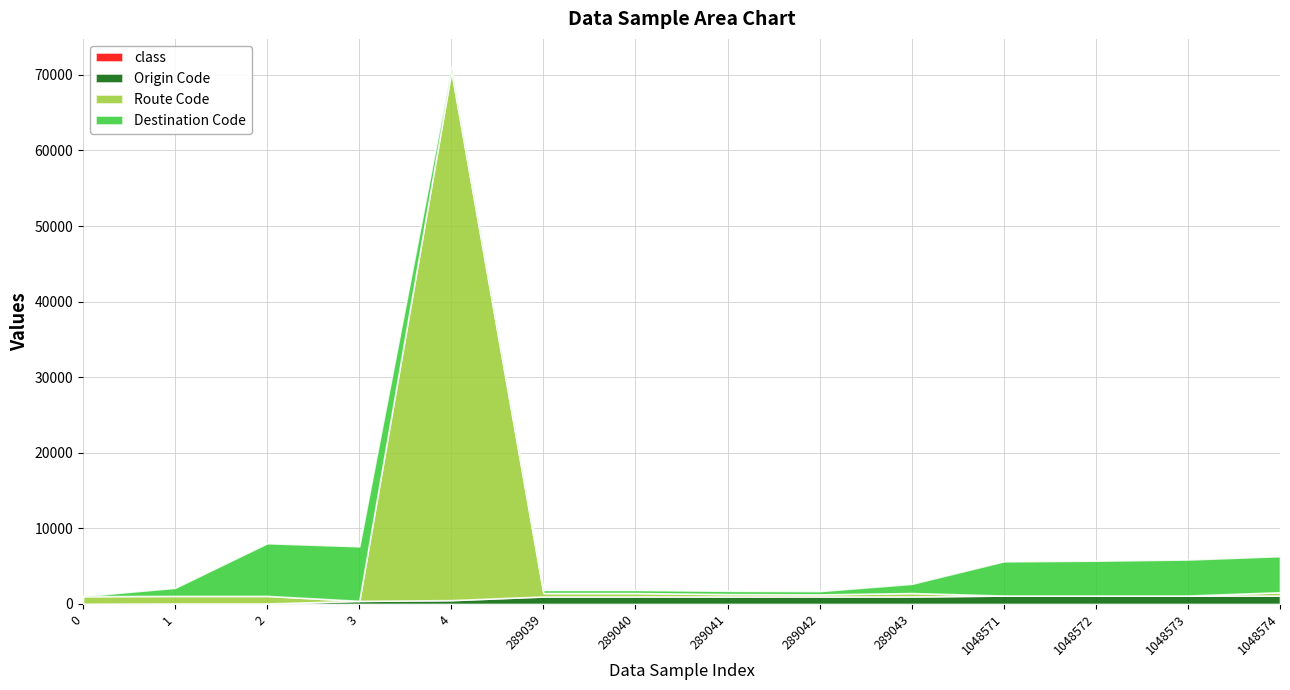

Reading right to left, extract all data points from this chart.

Destination Code: 1048574=4771	1048573=4771	1048572=4614	1048571=4532	289043=1218	289042=438	289041=435	289040=418	289039=418	4=661	3=7222	2=6969	1=1072	0=34
Route Code: 1048574=439	1048573=0	1048572=0	1048571=0	289043=452	289042=275	289041=317	289040=452	289039=452	4=70031	3=0	2=998	1=998	0=1000
Origin Code: 1048574=1110	1048573=1110	1048572=1110	1048571=1110	289043=990	289042=990	289041=990	289040=990	289039=990	4=506	3=410	2=65	1=65	0=27
class: 1048574=2	1048573=2	1048572=2	1048571=2	289043=1	289042=2	289041=2	289040=1	289039=1	4=2	3=2	2=2	1=2	0=2